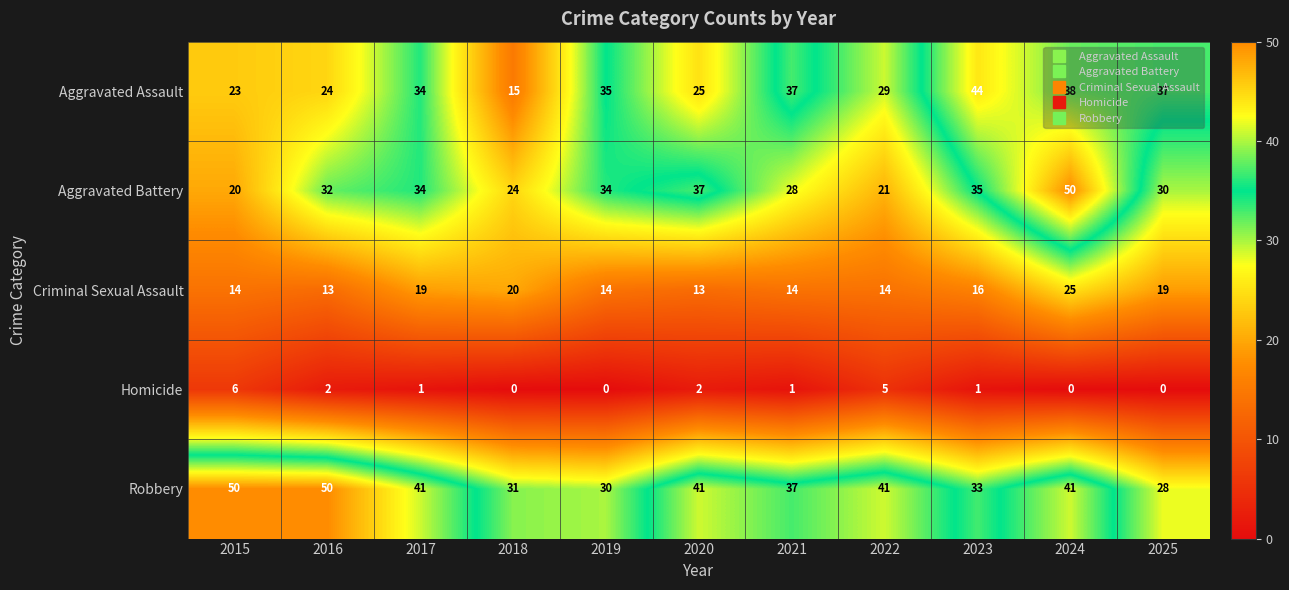

Which series has the largest total across all categories?

Robbery